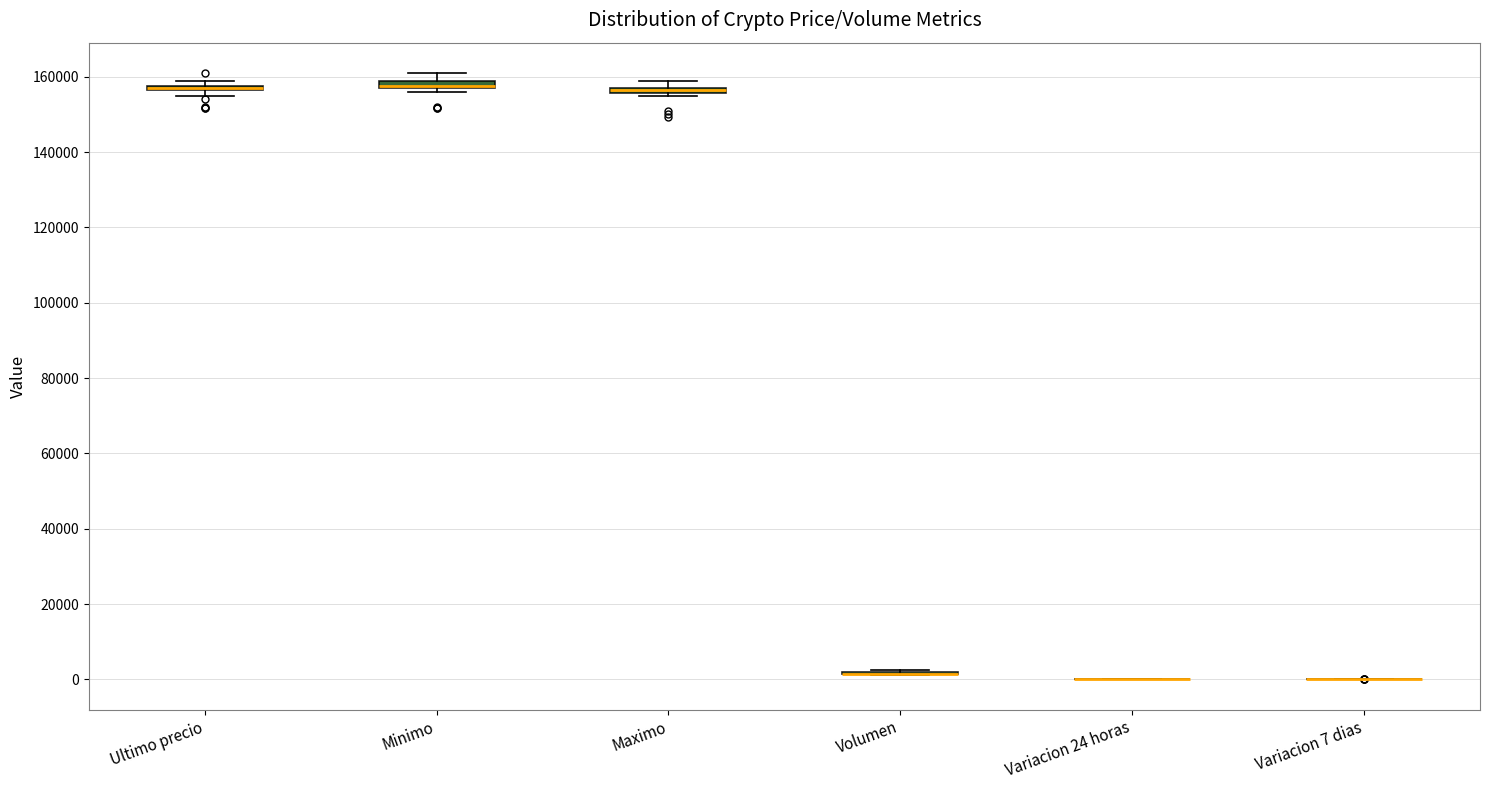

Where is the lower edge of the box for Minimo on the y-axis? The values are not printed on the chart, so give them approximately, as read against the axis.

156000